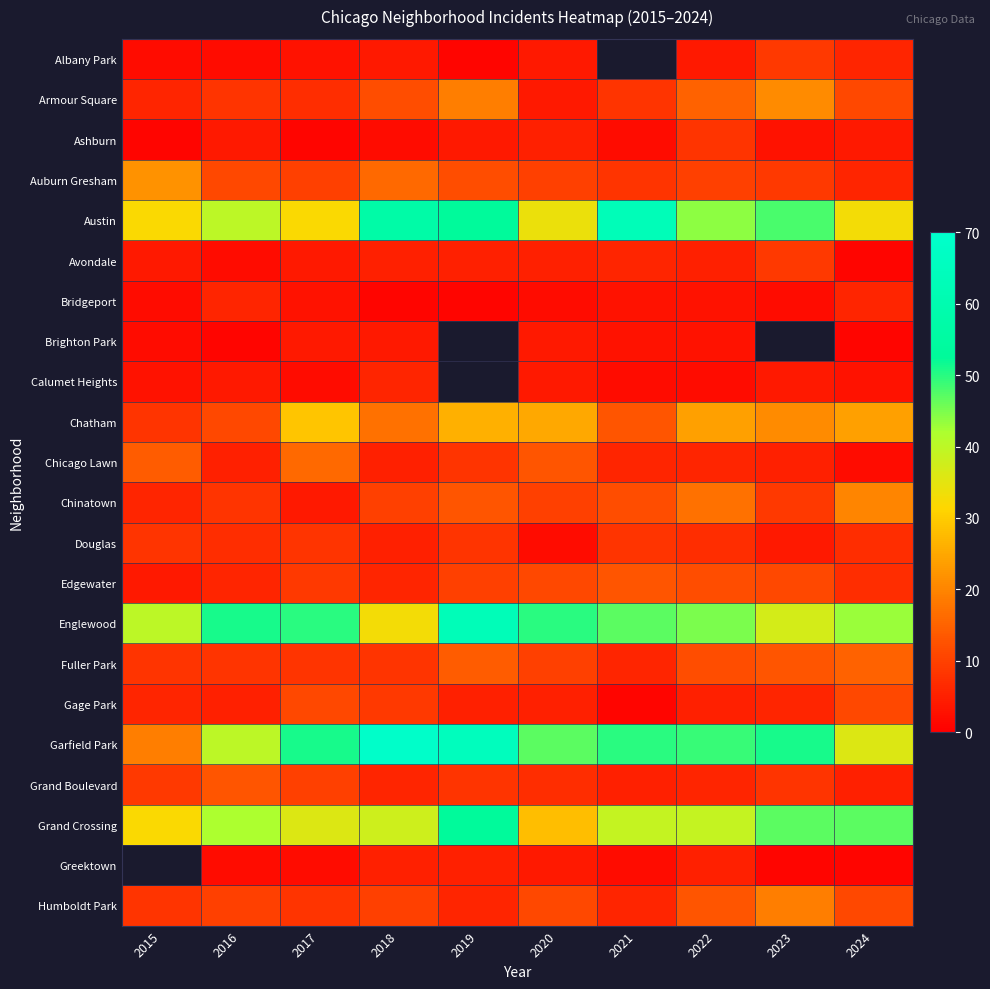

True or false: Armour Square has a value of 12.0 at 2018.

True